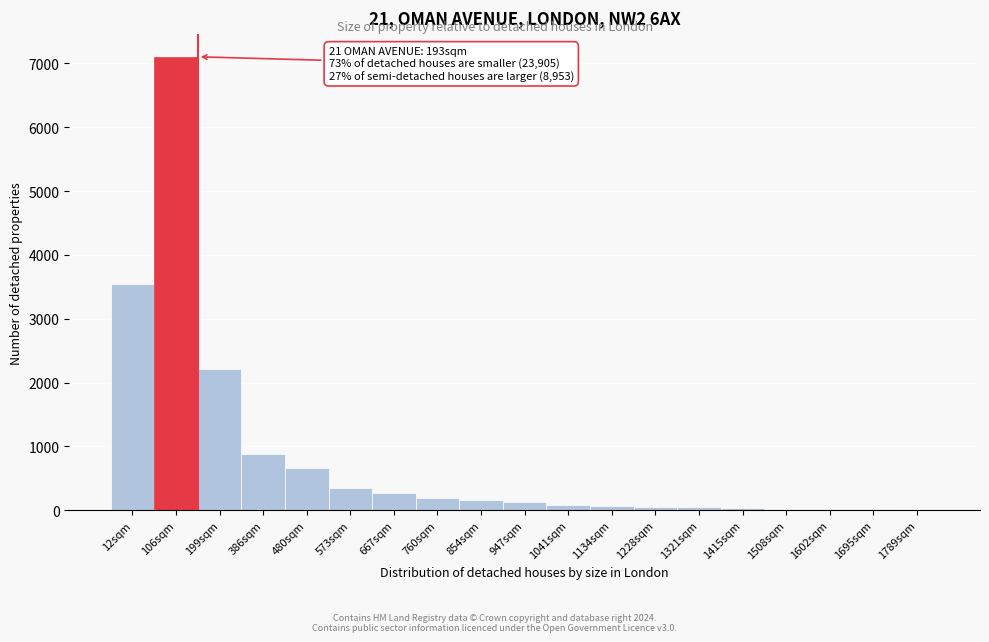

Which label corresponds to the largest value in the chart?

106sqm